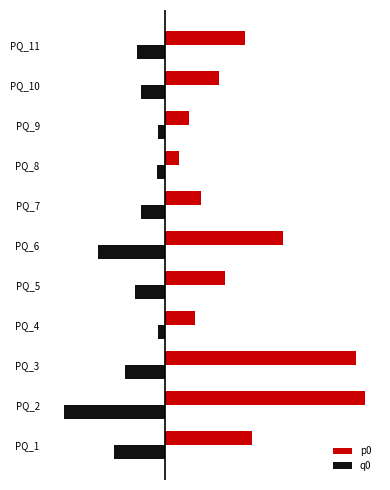

Which label corresponds to the largest value in the chart?

PQ_2